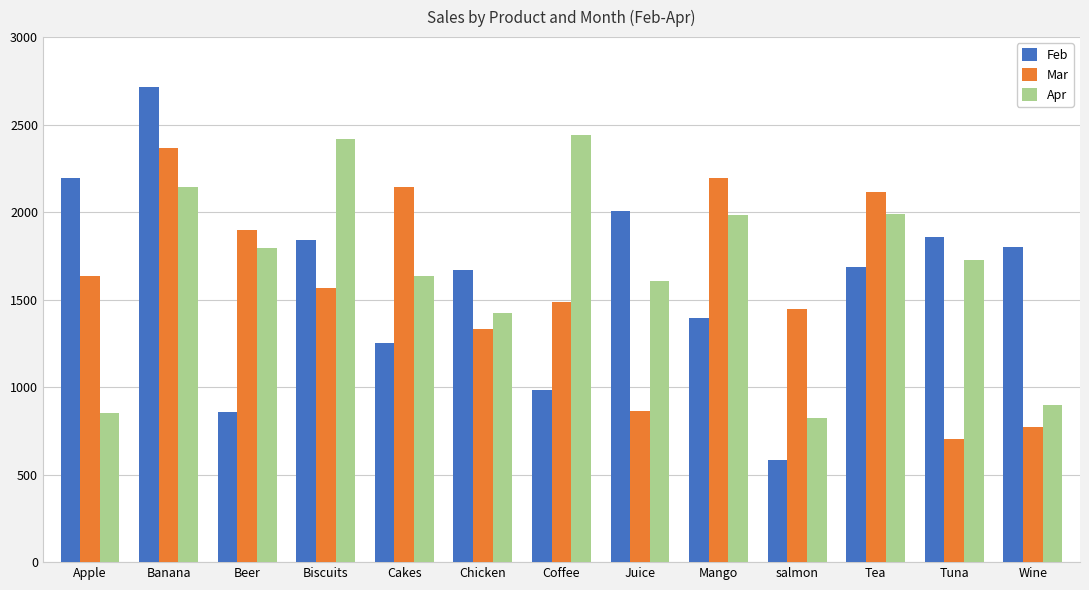

What is the maximum value for Feb?

2713